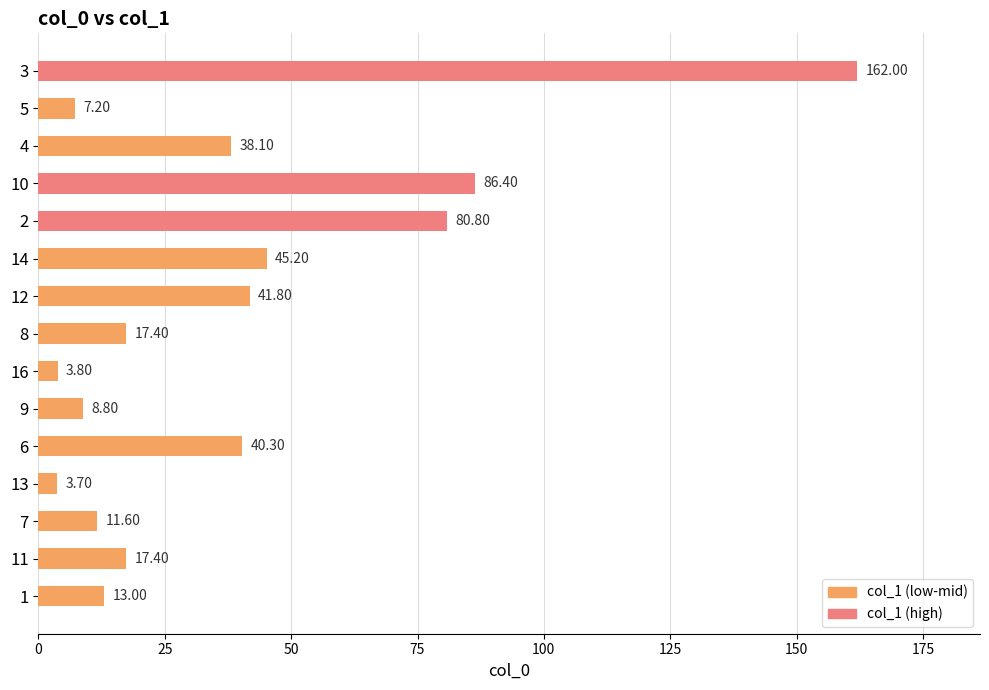

Between 10 and 14, which is larger?

10